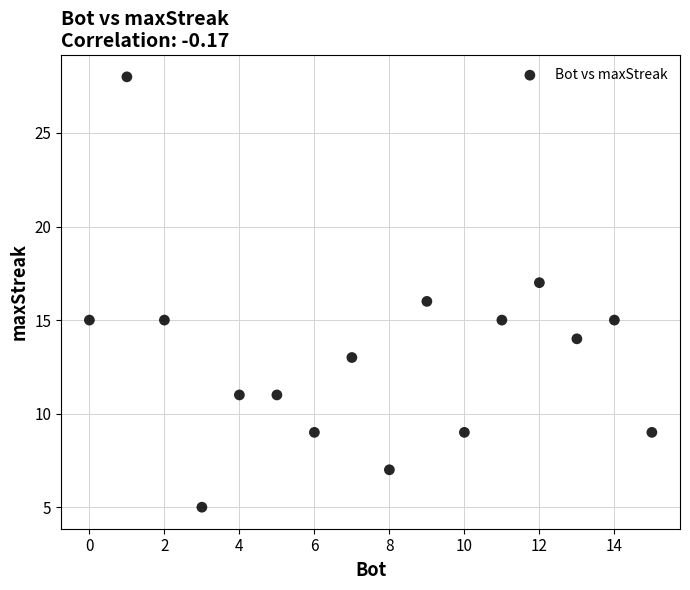

What is the range of Y values (max minus min)?

23